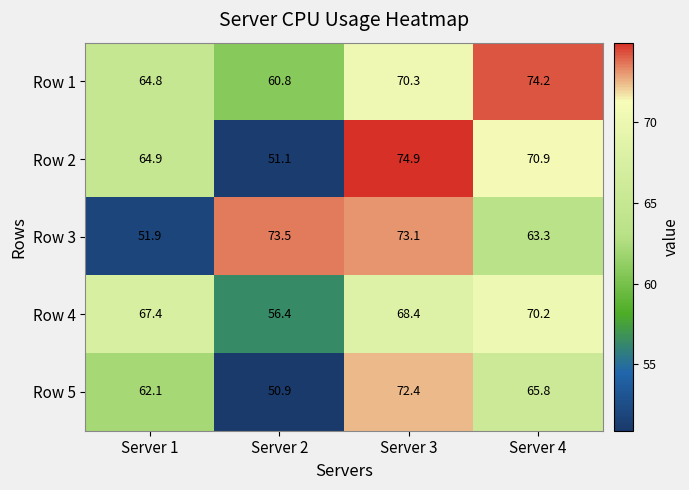

Read the Row 2 value at Server 3.

74.9